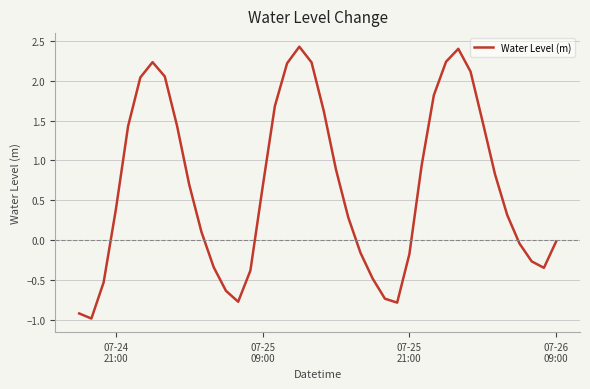

What is the difference between the maximum and minimum values?

3.4